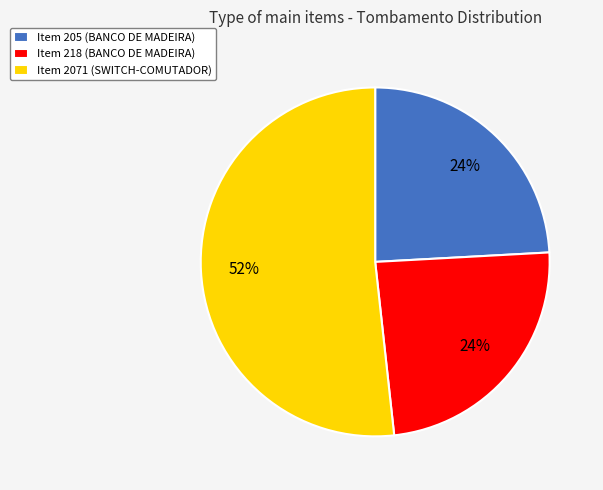

Which slice represents more than half of the pie?

Item 2071 (SWITCH-COMUTADOR)